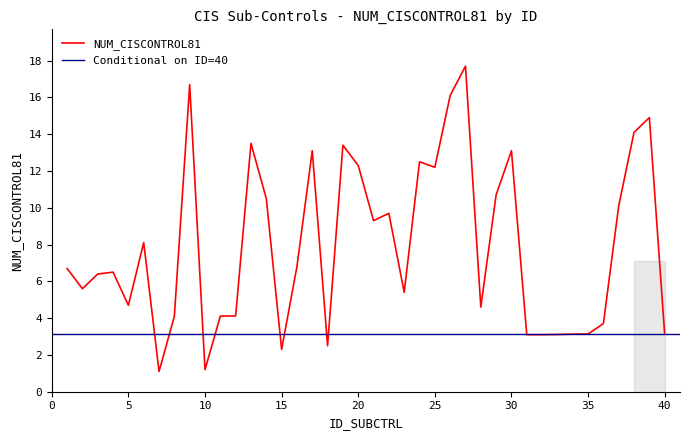

What is the ratio of the value at 1 to the value at 33?

2.2